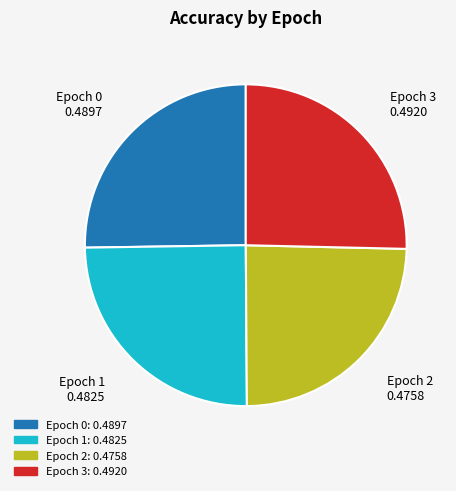

Which has a higher value, Epoch 0 or Epoch 2?

Epoch 0